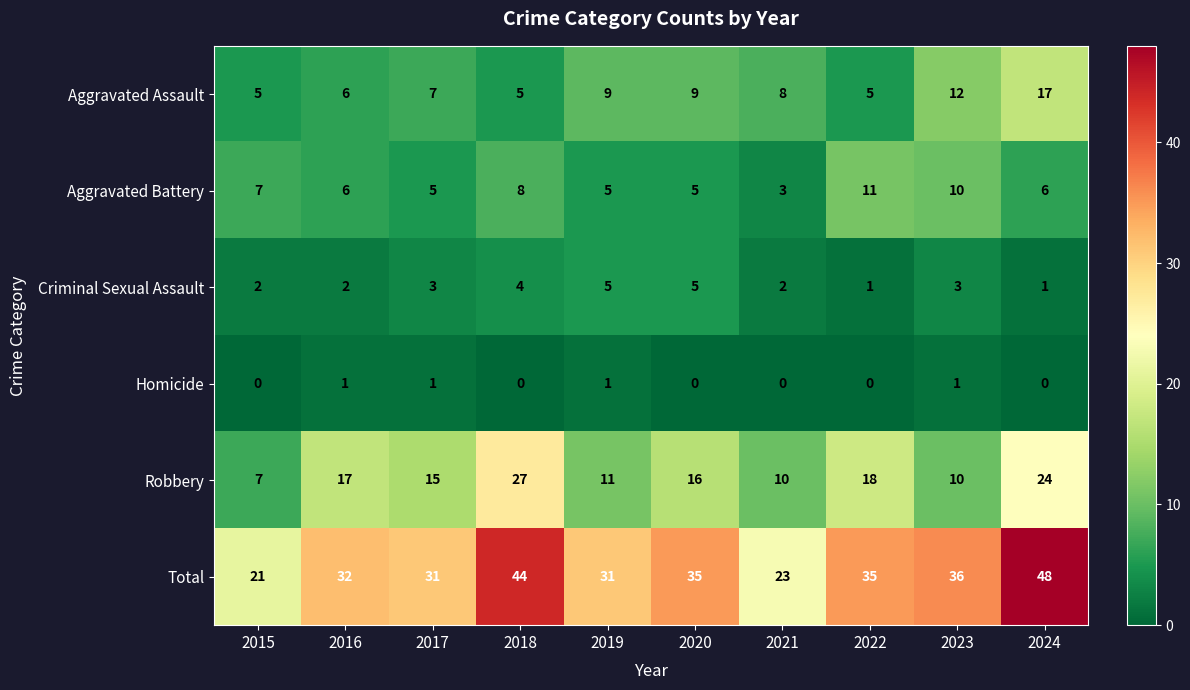

What is the highest value of the Total series?

48